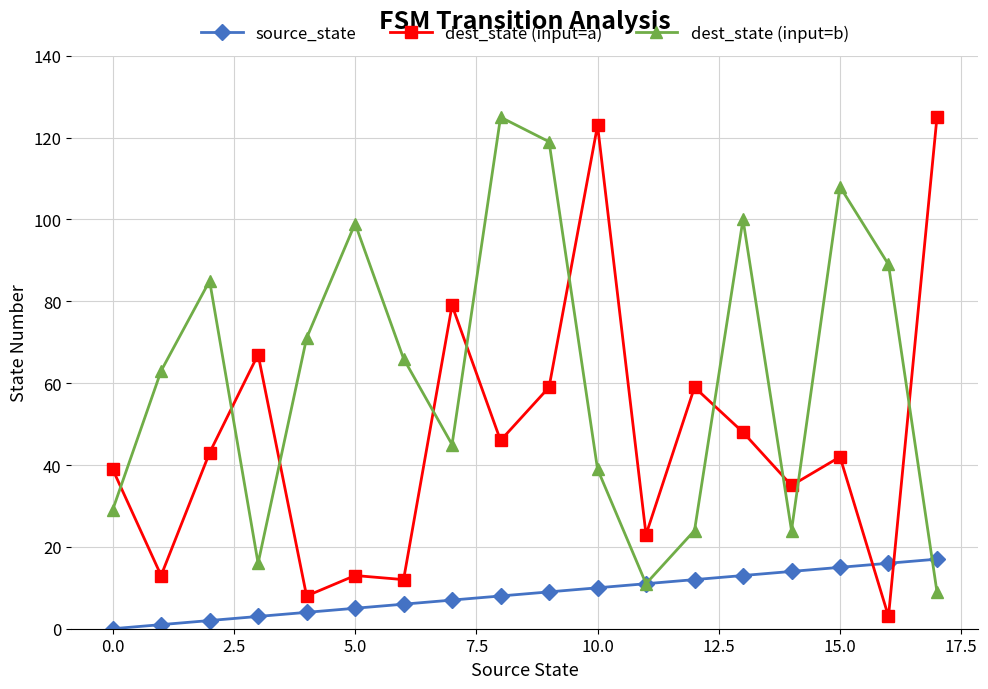

List the series in order of their overall mean, lowest first.

source_state, dest_state (input=a), dest_state (input=b)